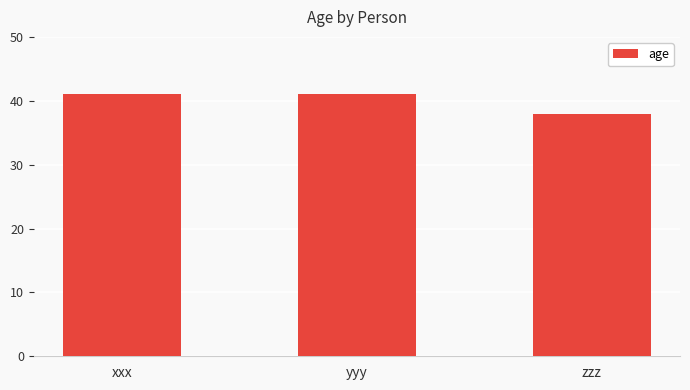

What is the greatest value displayed?

41